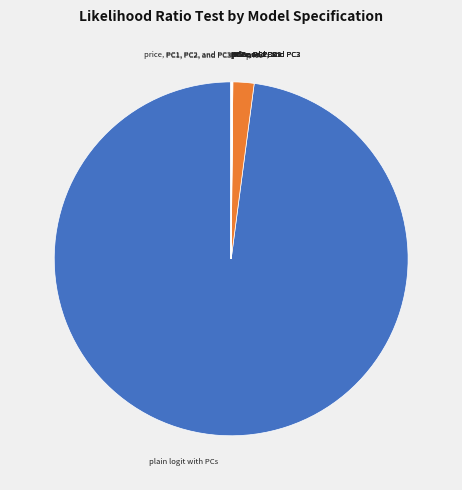

Count the number of slices in the pie.

16